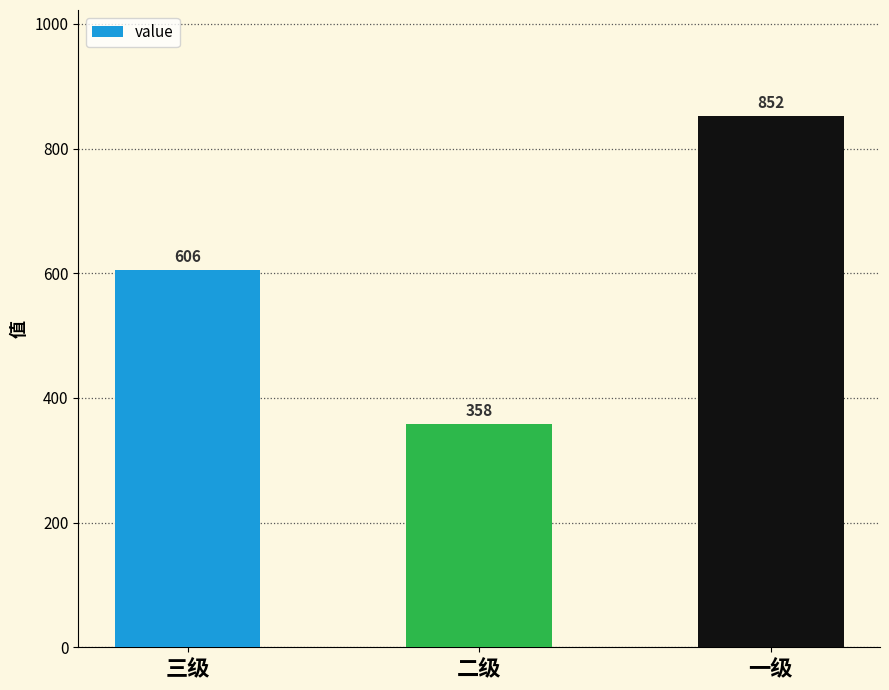

What is the label of the 3rd bar from the right?

三级